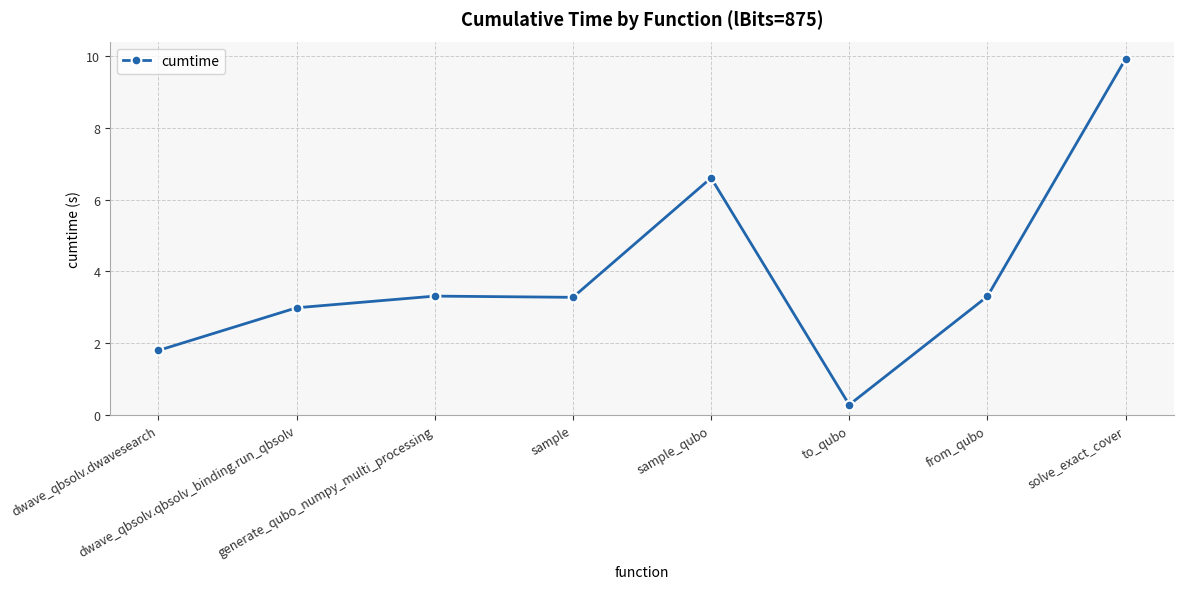

What is the minimum value shown in the chart?

0.3